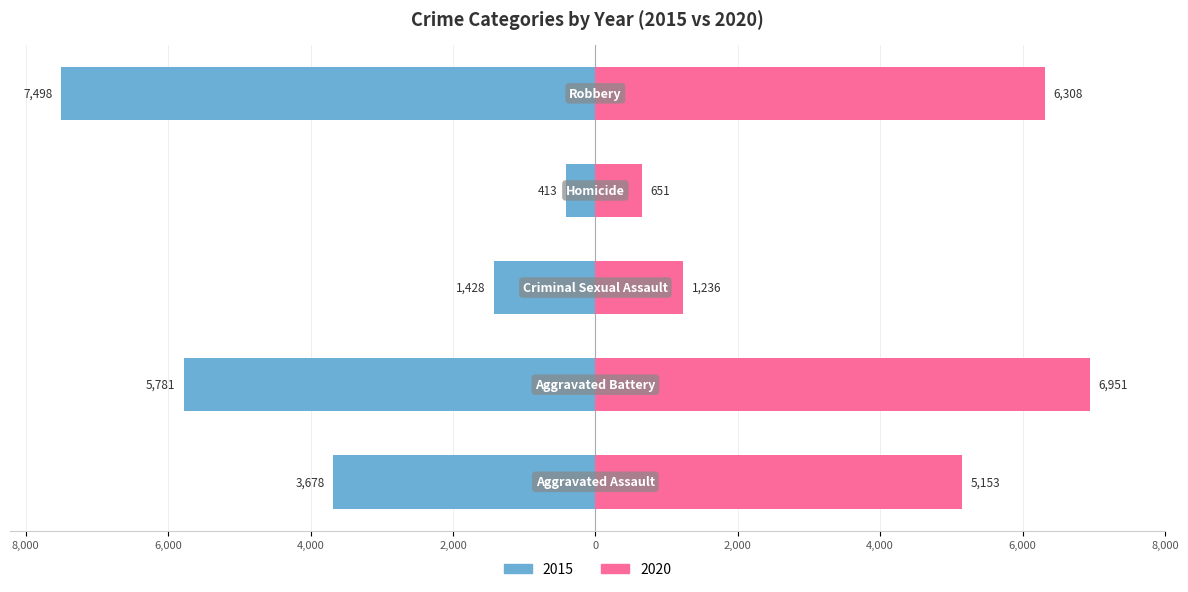

Which has a higher value, Aggravated Battery or Aggravated Assault?

Aggravated Battery